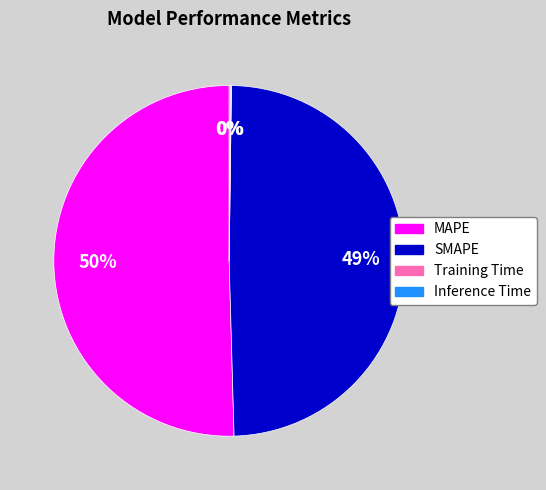

To the nearest percent, what percentage of the pie is SMAPE?

49%